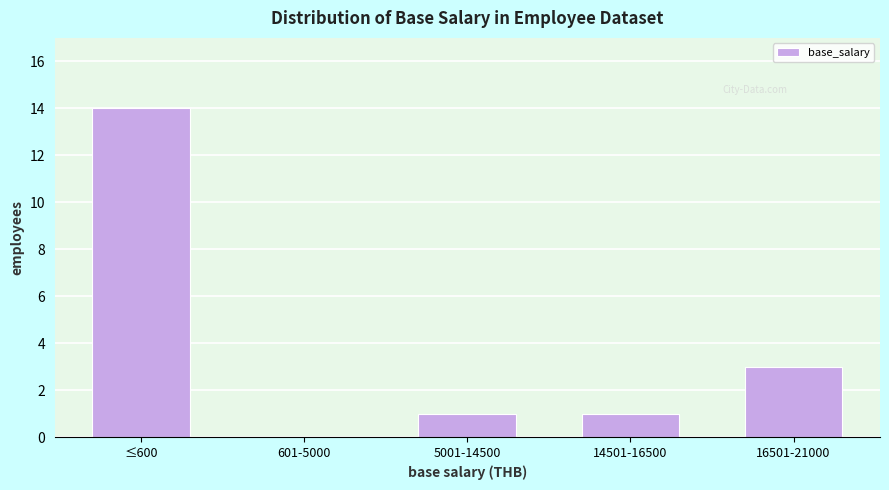

Reading left to right, transcribe all the data shown in this chart.

≤600=14	601-5000=0	5001-14500=1	14501-16500=1	16501-21000=3